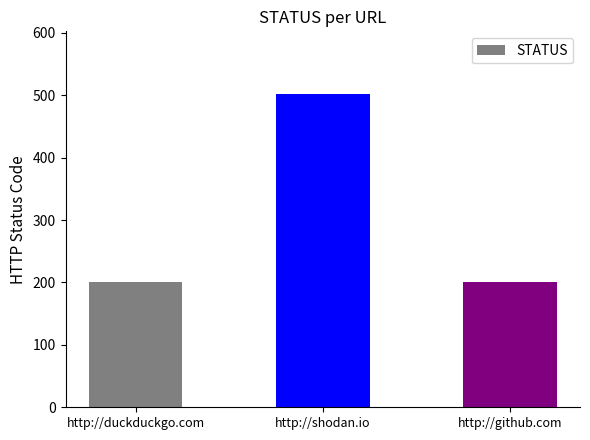

What is the label of the 2nd bar from the left?

http://shodan.io